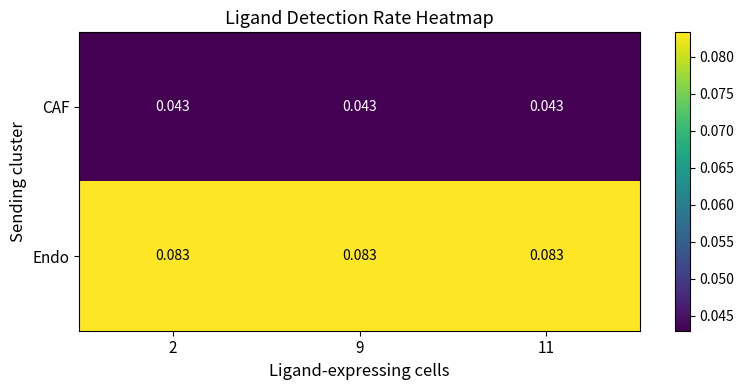

Which series has the largest total across all categories?

Endo